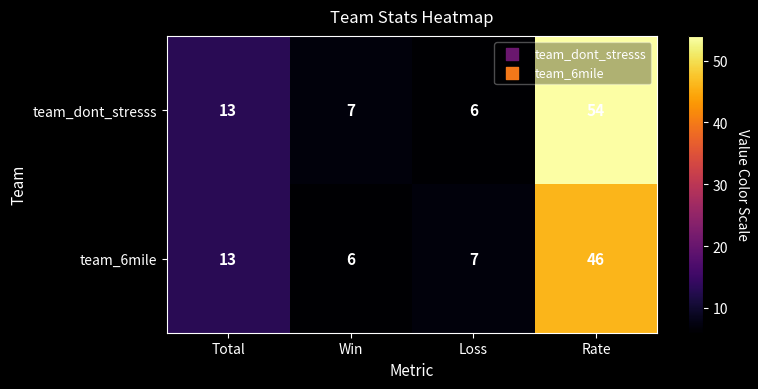

The value of team_dont_stresss at Total is 3. True or false?

False